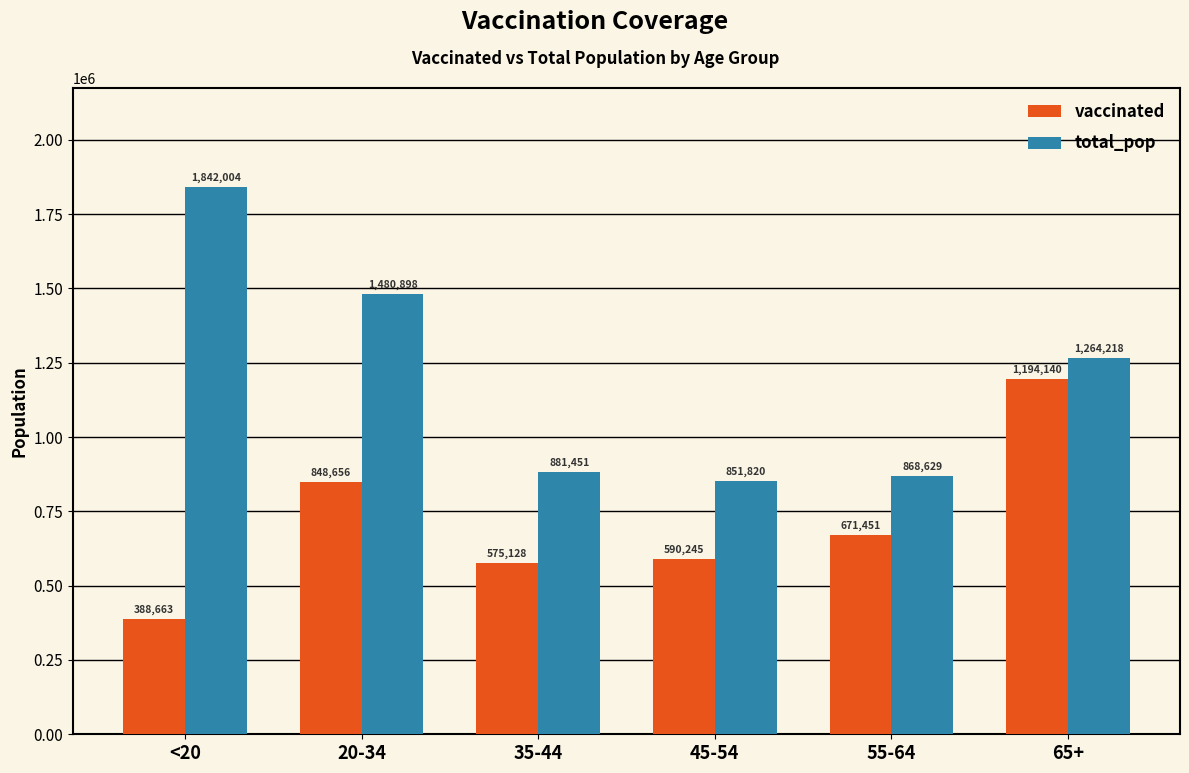

What is the label of the 4th bar from the right?

35-44